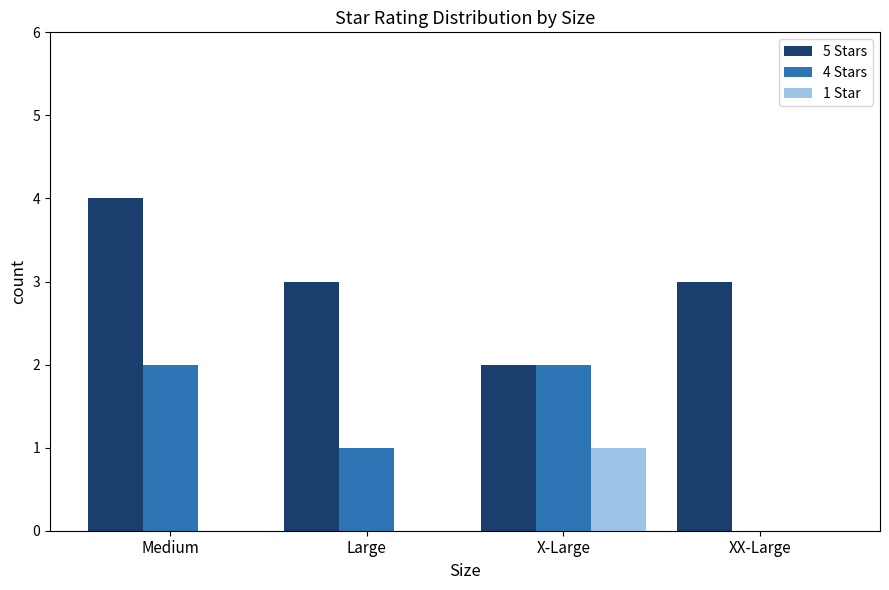

Is it true that 5 Stars equals 5 at XX-Large?

False